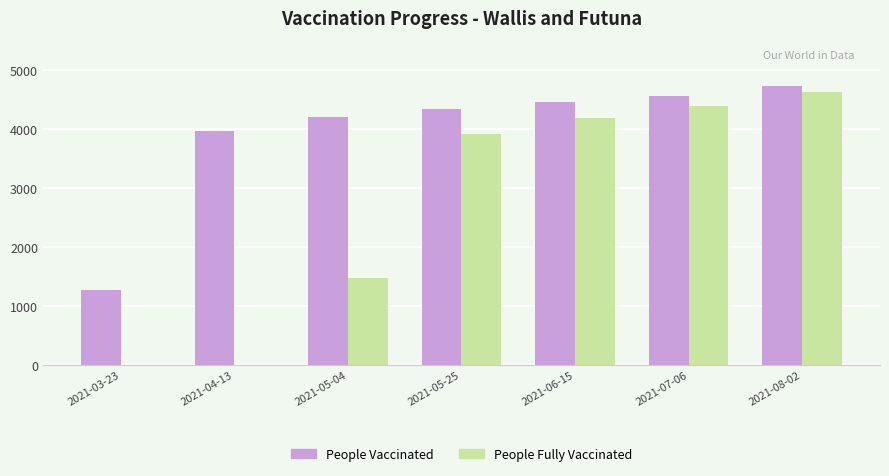

Which label corresponds to the largest value in the chart?

2021-08-02